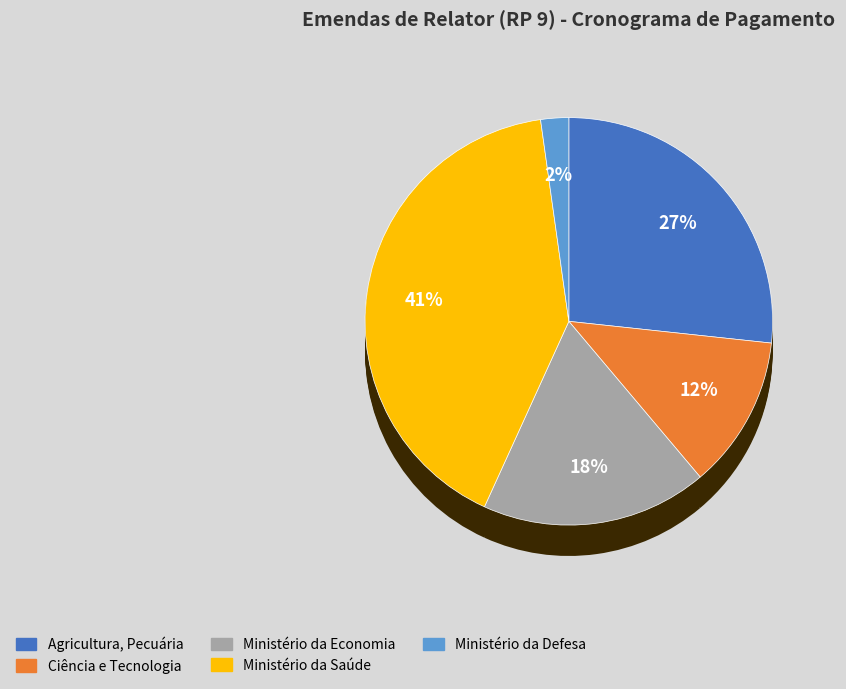

To the nearest percent, what portion does Ministério da Agricultura, Pecuária e Abastecimento represent?

27%